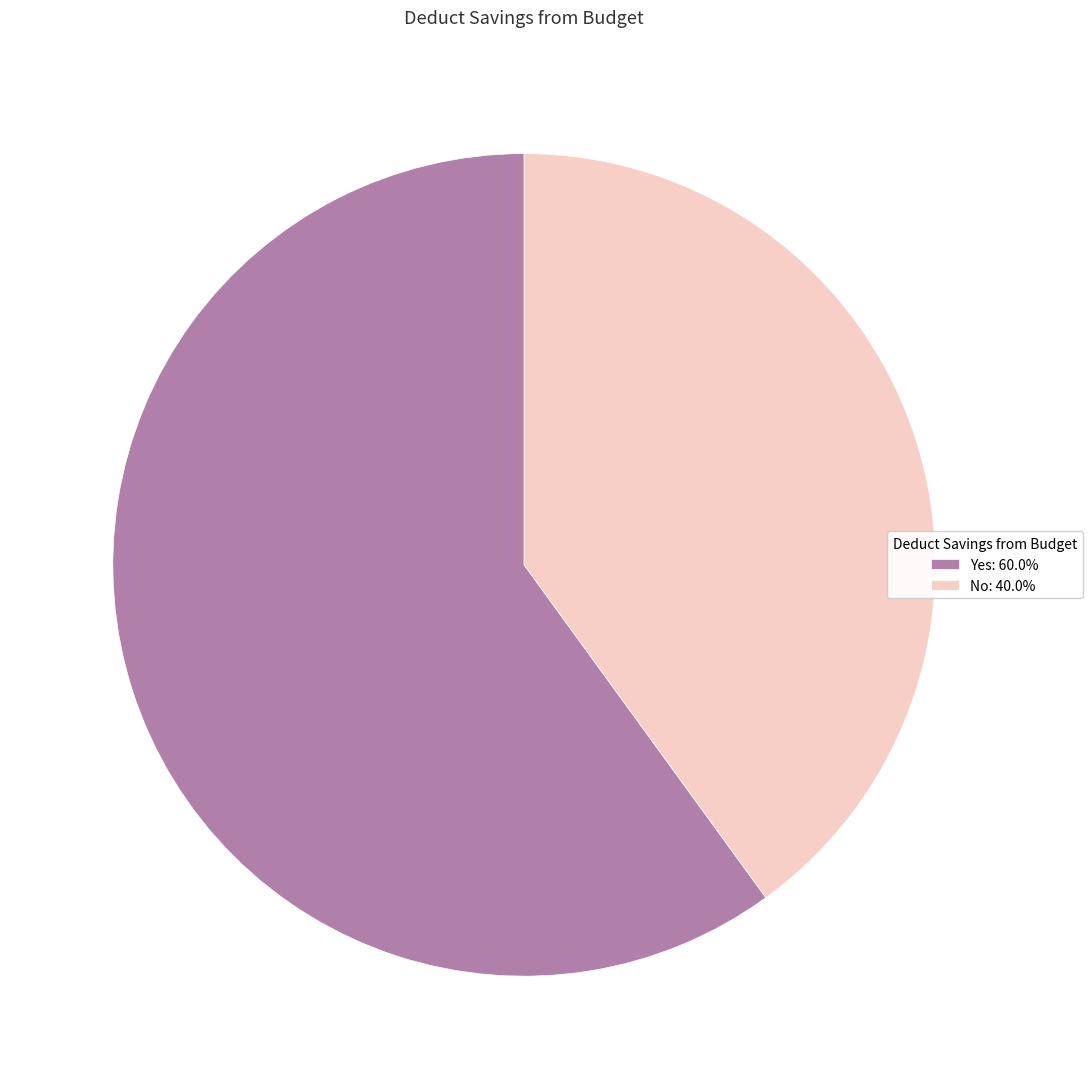

Is it true that No is 54% of the pie?

False